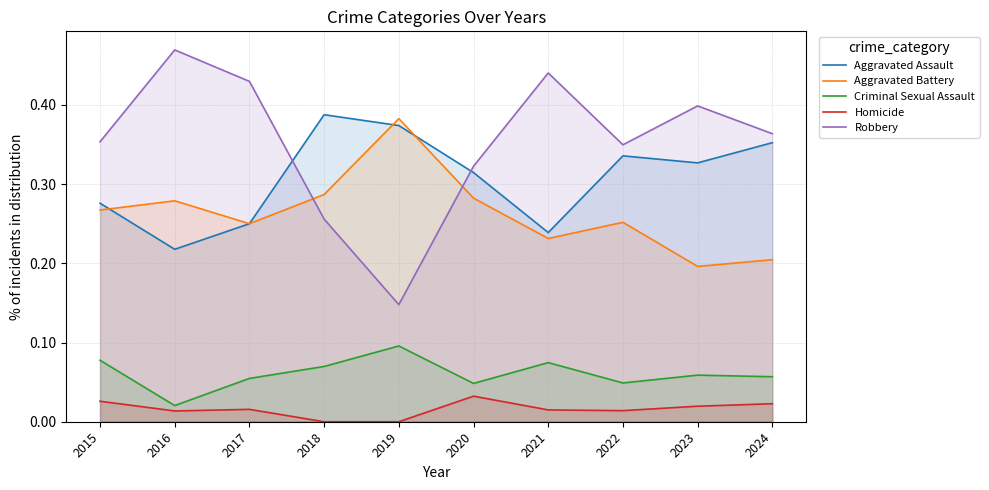

At which category does Aggravated Battery reach its first local peak?

2016